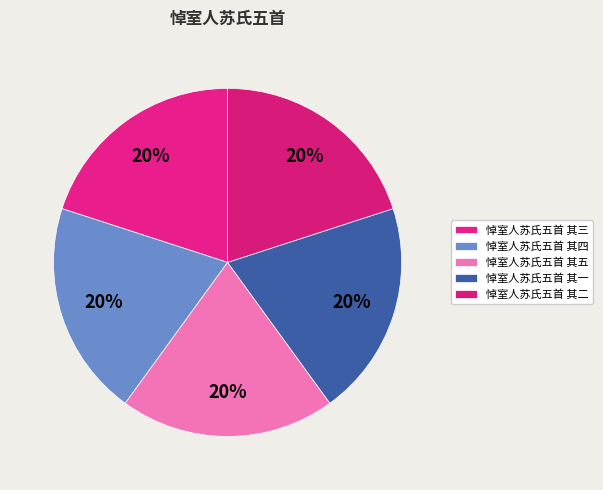

What percentage do 悼室人苏氏五首 其一 and 悼室人苏氏五首 其五 together represent?

40.0%